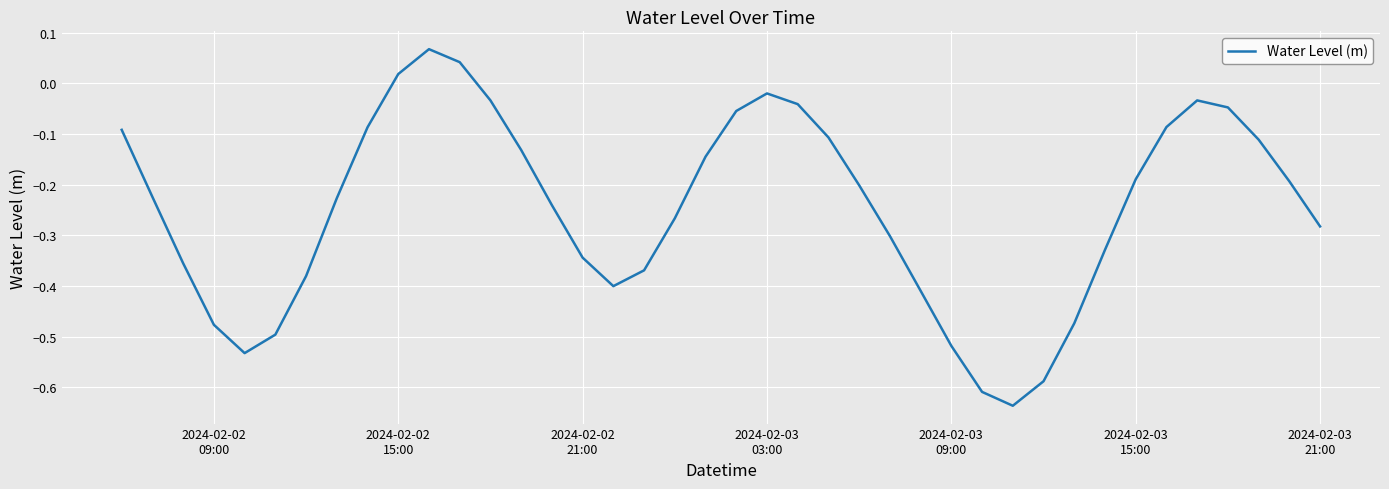

What is the difference between the maximum and minimum values?

0.7